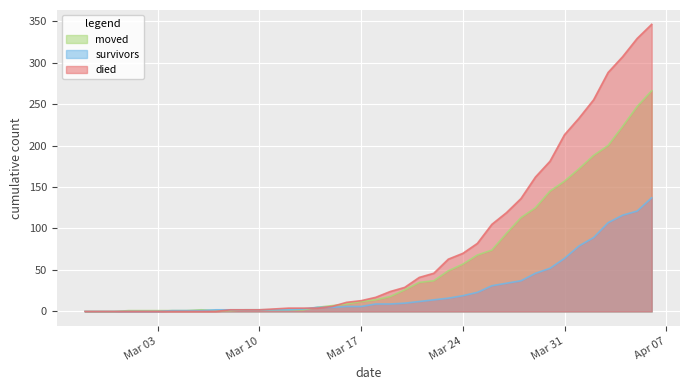

How many lines are shown in the chart?

3